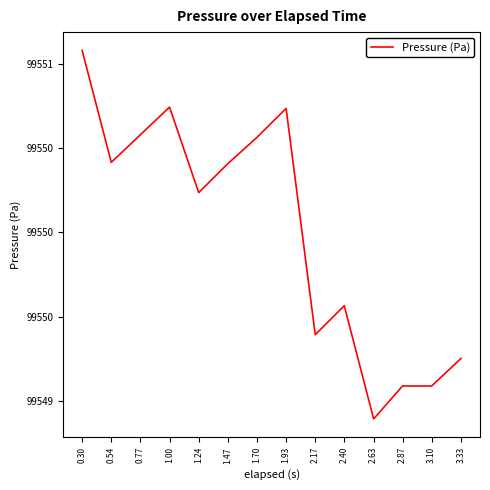

Is this an area chart (filled region under the line)?

No